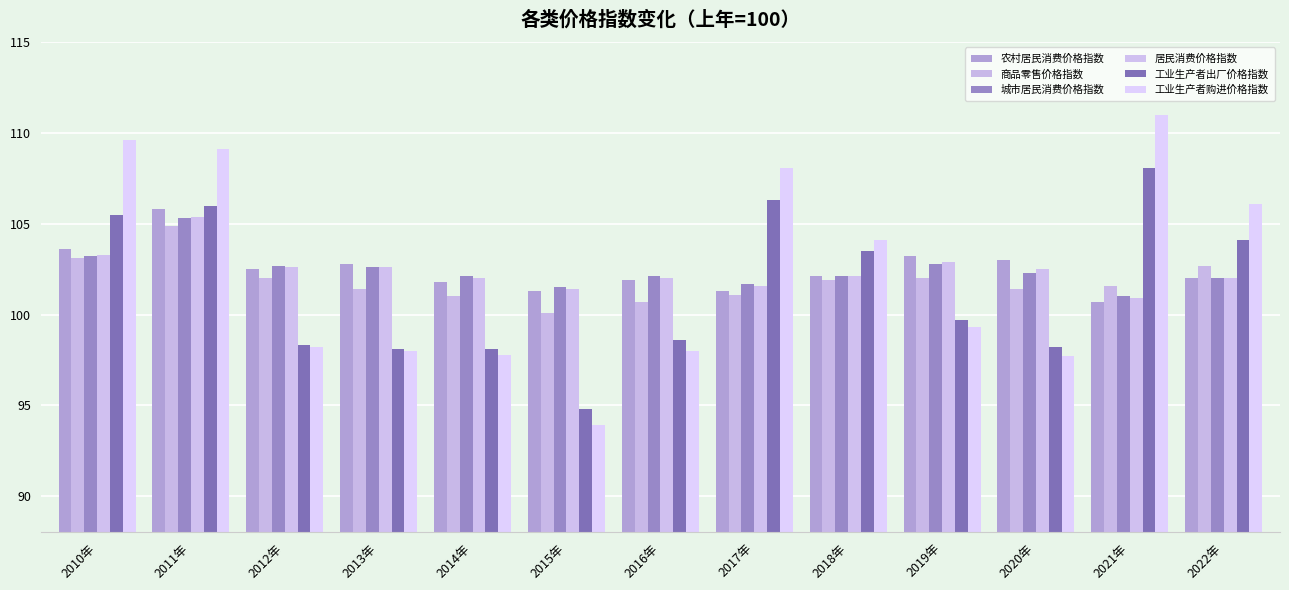

How many data points in 工业生产者出厂价格指数 are less than 99?

6